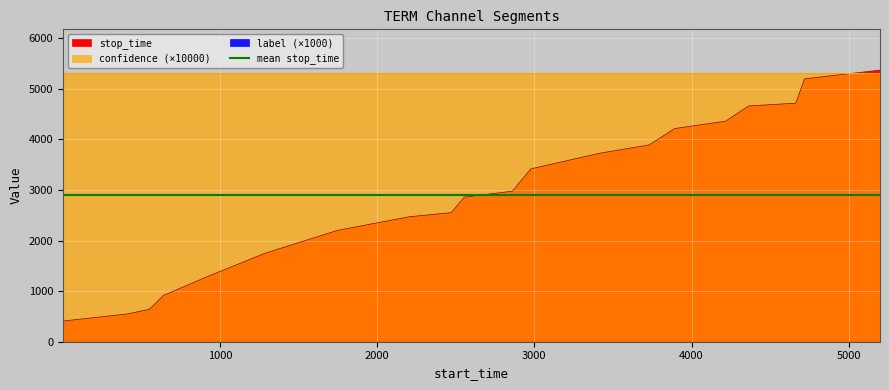

Which series has the widest spread of values?

stop_time